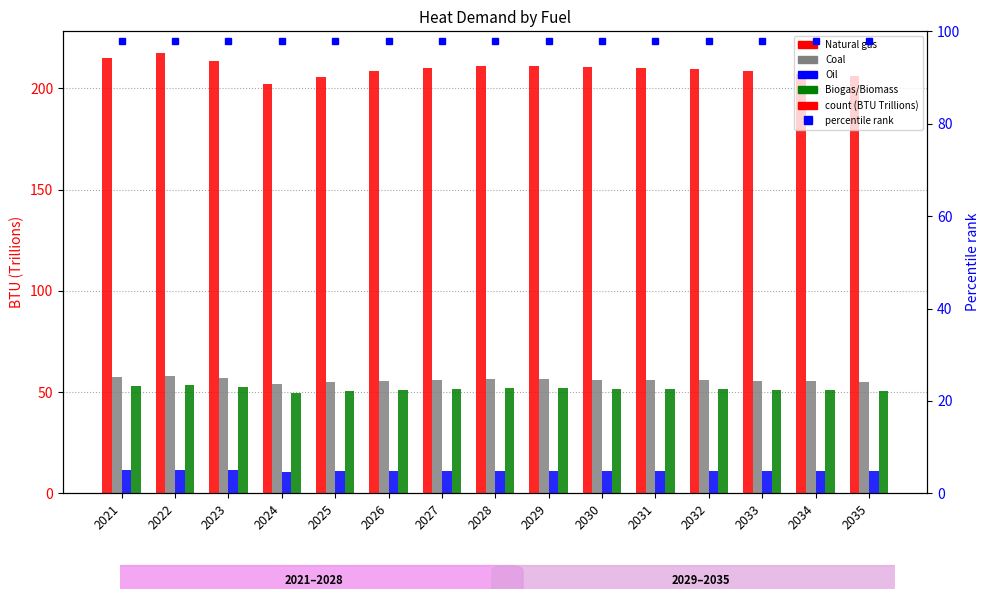

Are the bars horizontal?

No